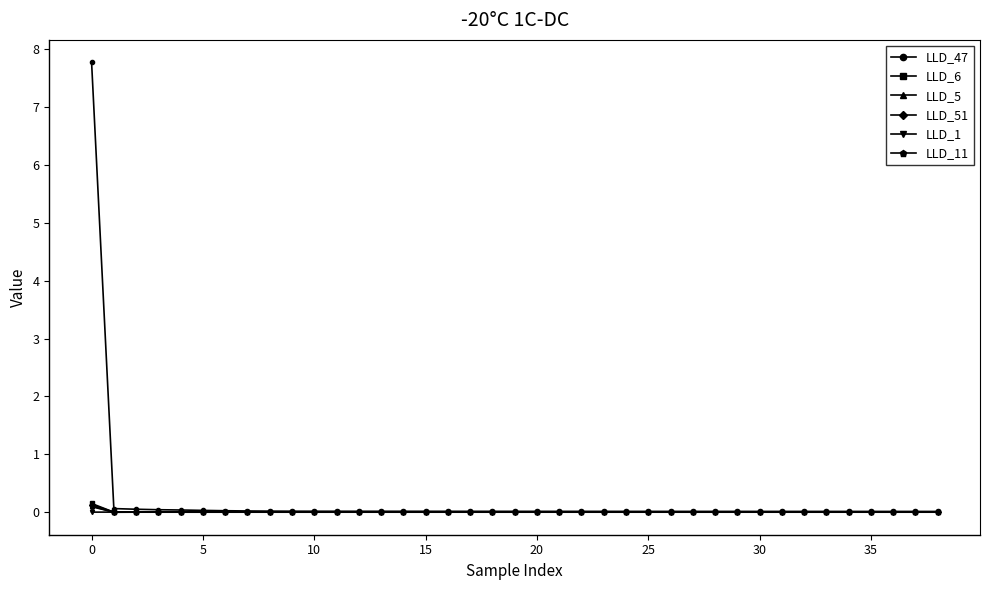

Which series has the largest range (max minus min)?

LLD_47